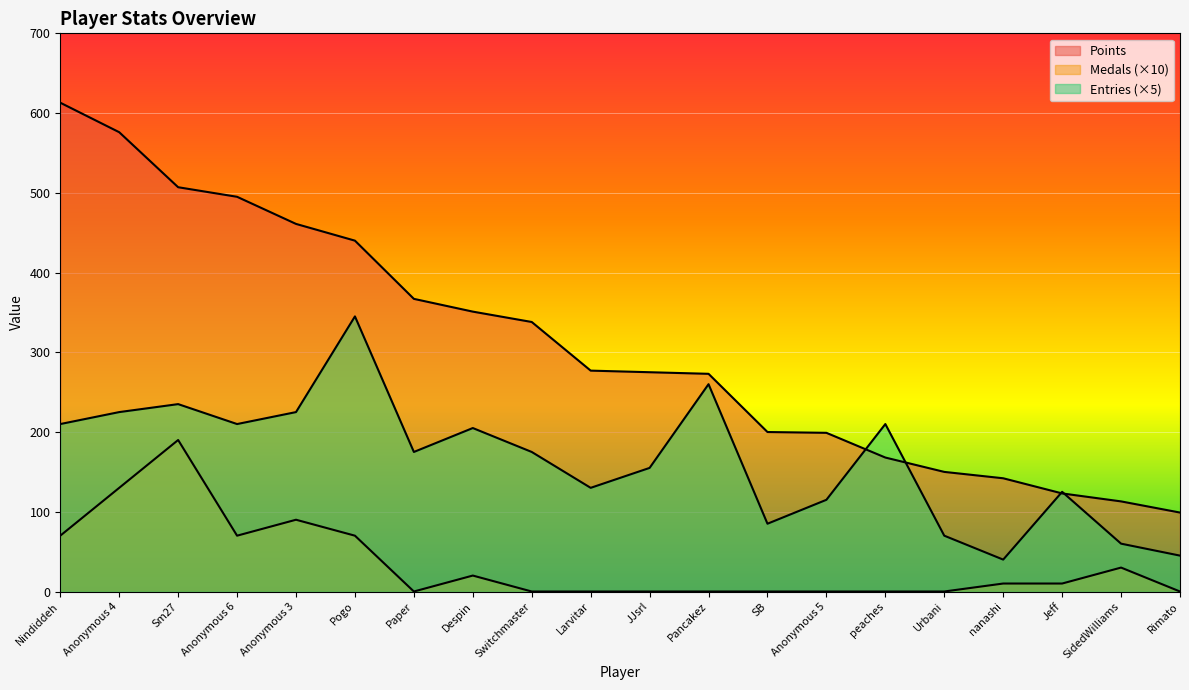

What are all the series names shown in the legend?

Points, Medals, Entries